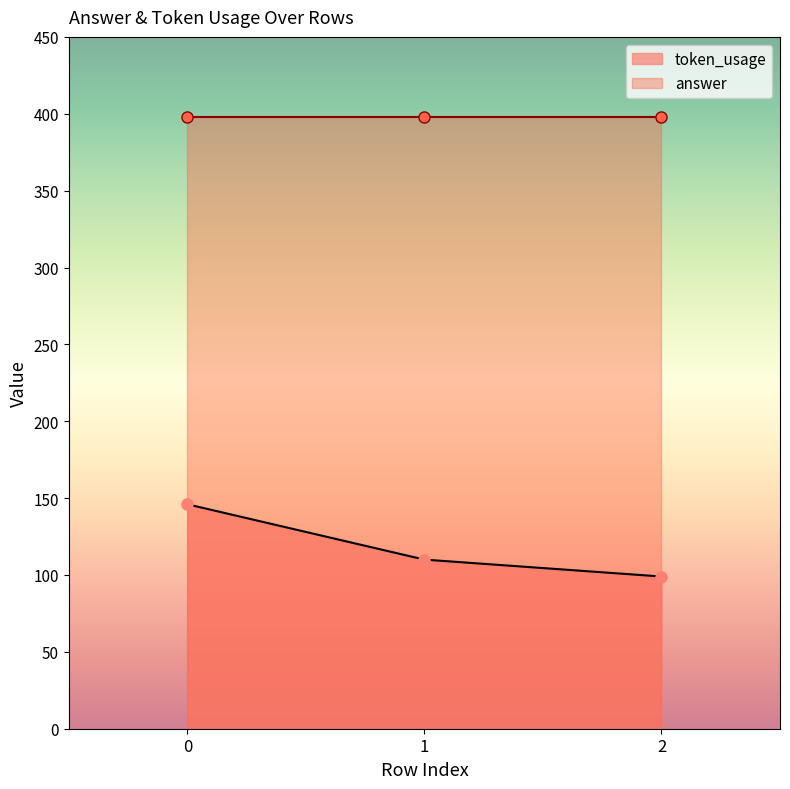

The value of token_usage at 1 is 110. True or false?

True